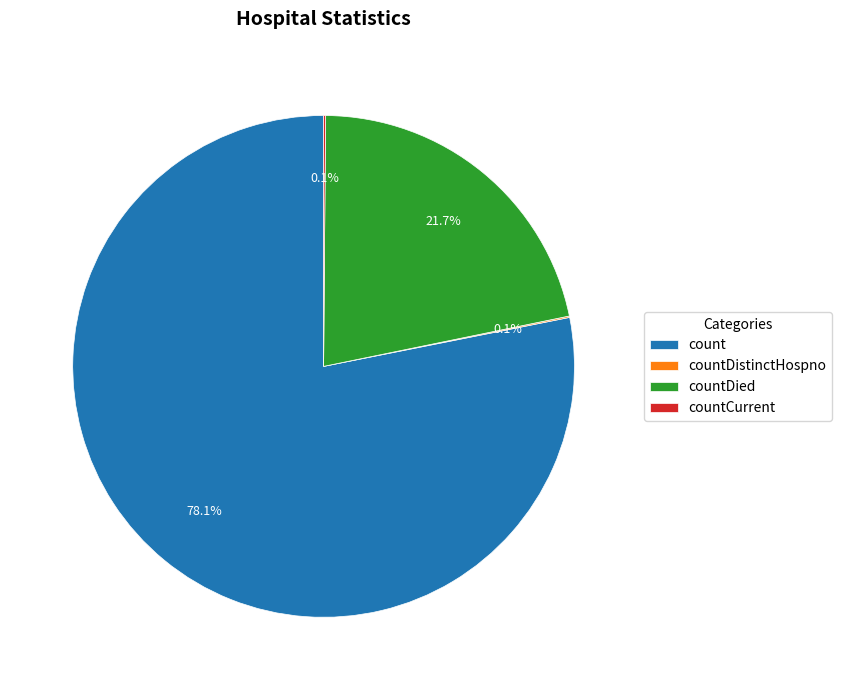

What portion of the pie excludes countDied?

78.3%